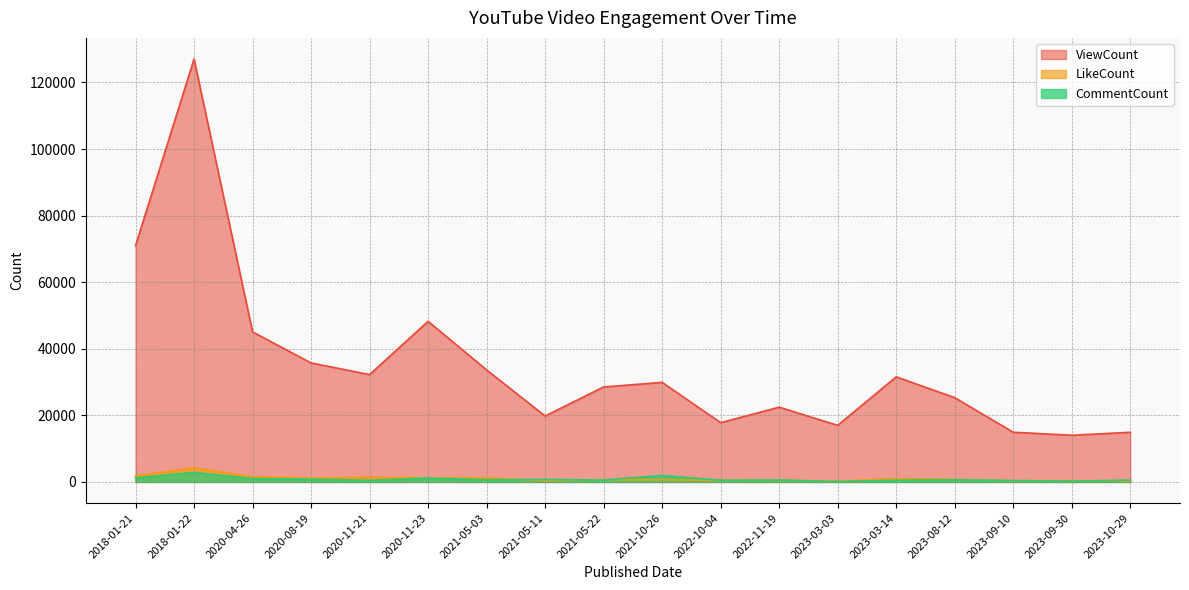

What are all the series names shown in the legend?

ViewCount, LikeCount, CommentCount